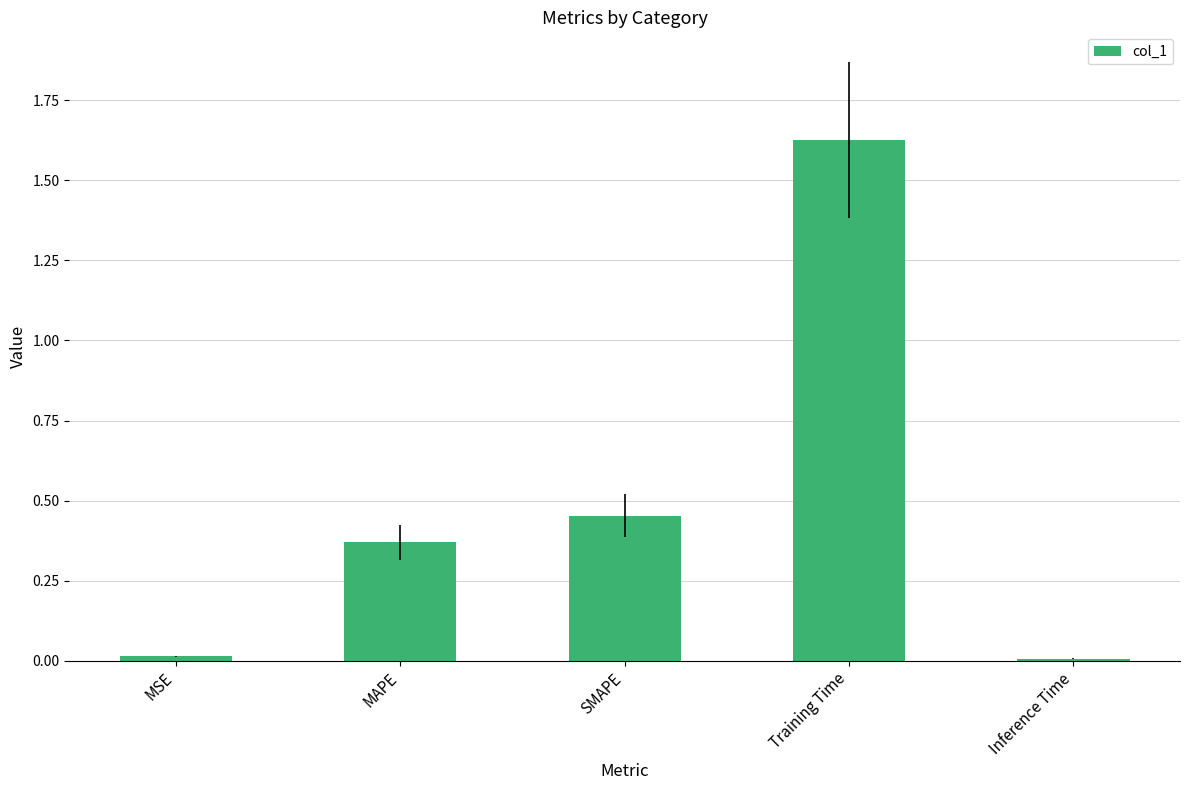

Does the chart contain stacked bars?

No